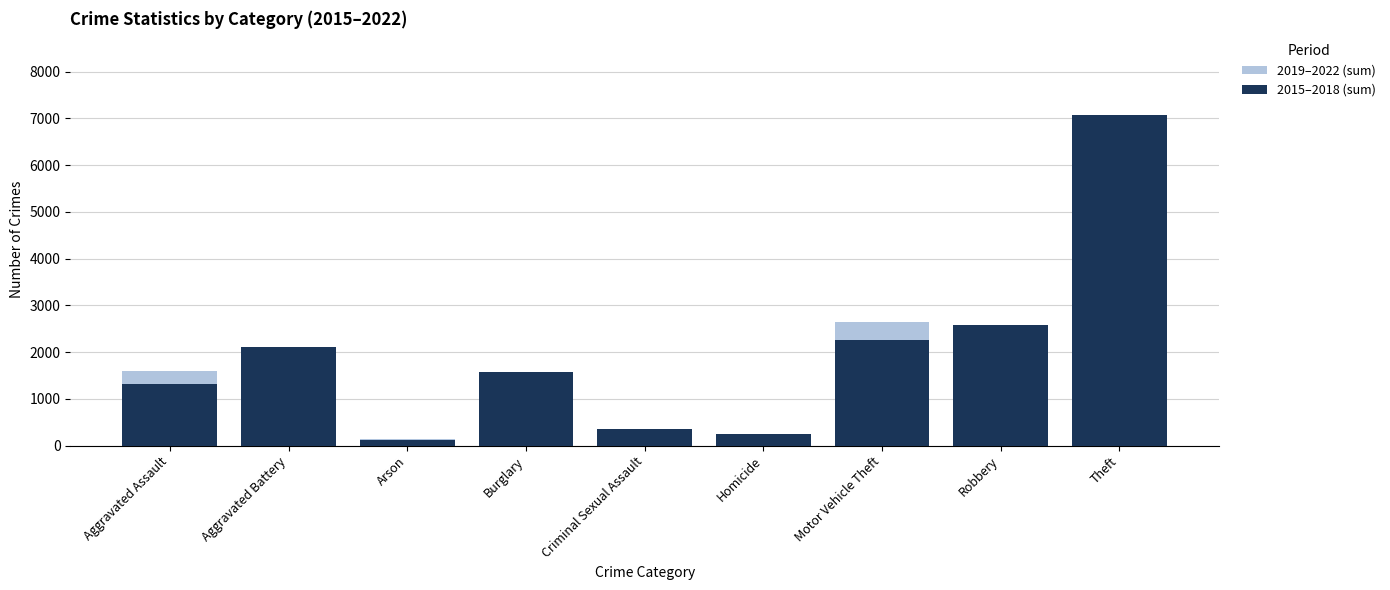

Which series has the largest total across all categories?

2015–2018 (sum)